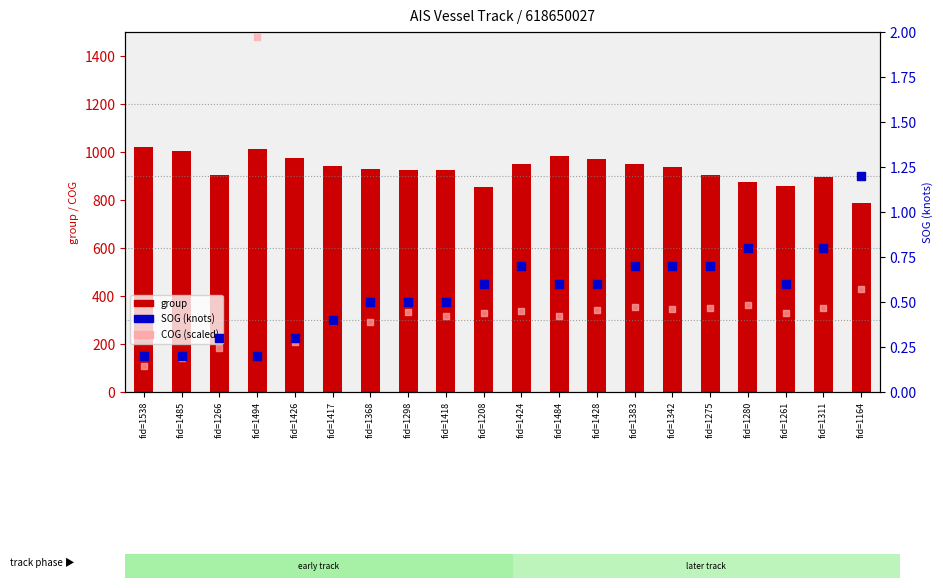

Which series reaches the maximum Y coordinate?

COG (scaled)